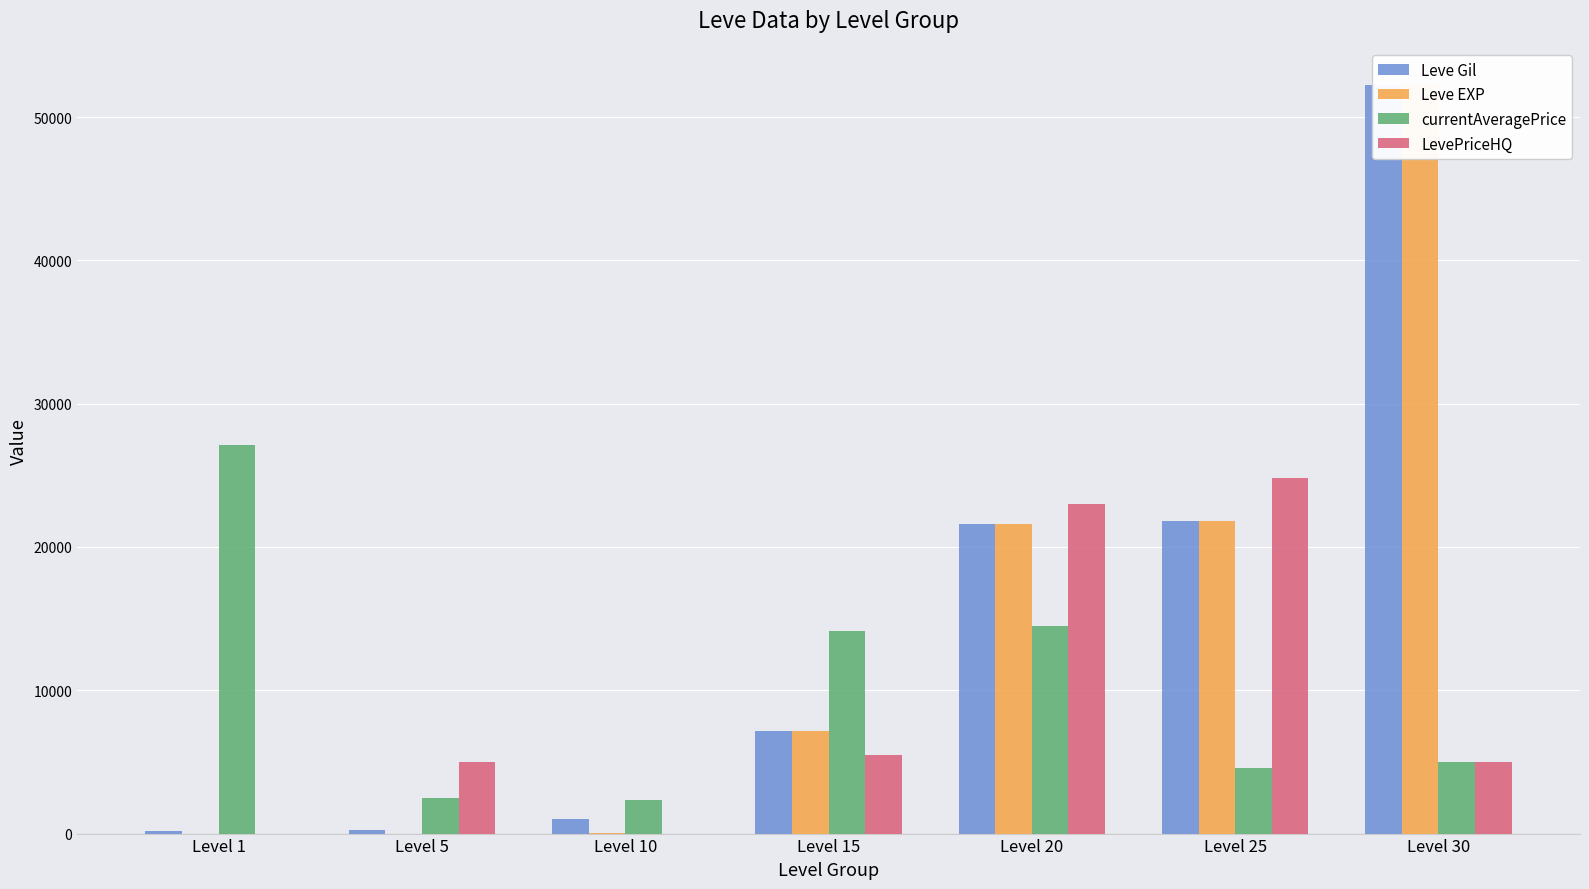

Which series has the largest total across all categories?

Leve Gil